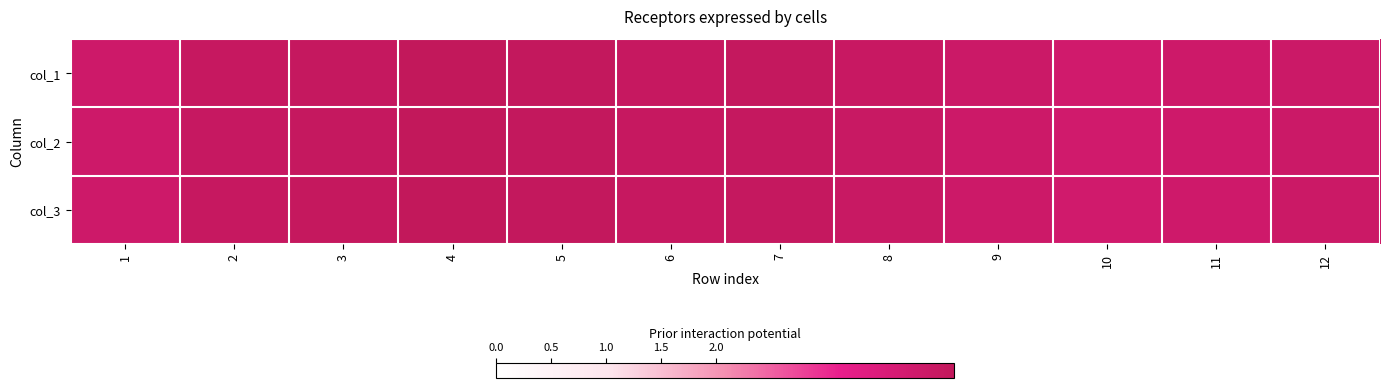

At 5, list the series in order from largest to smallest.

col_3, col_1, col_2